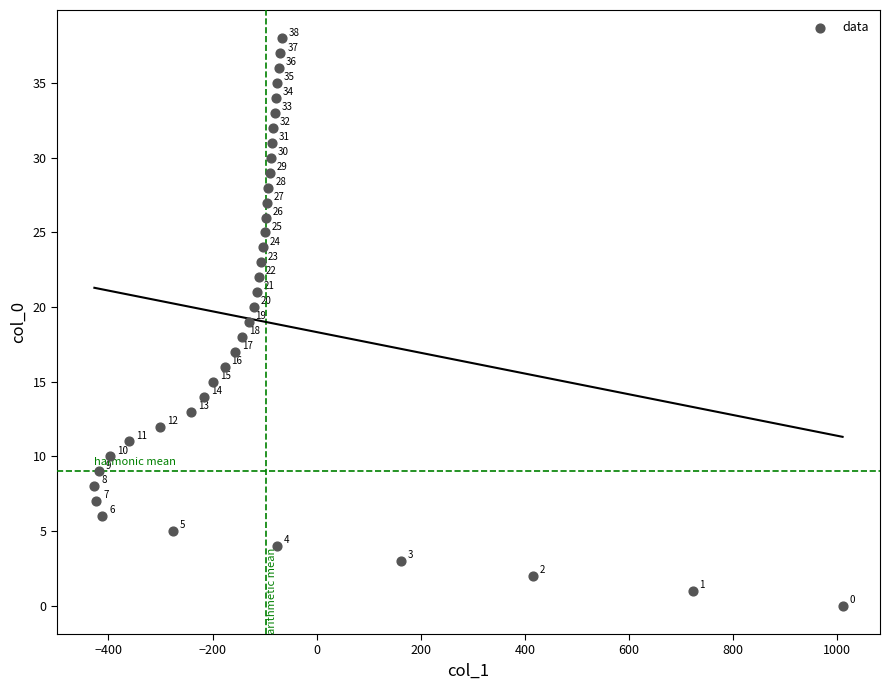

What is the range of Y values (max minus min)?

38